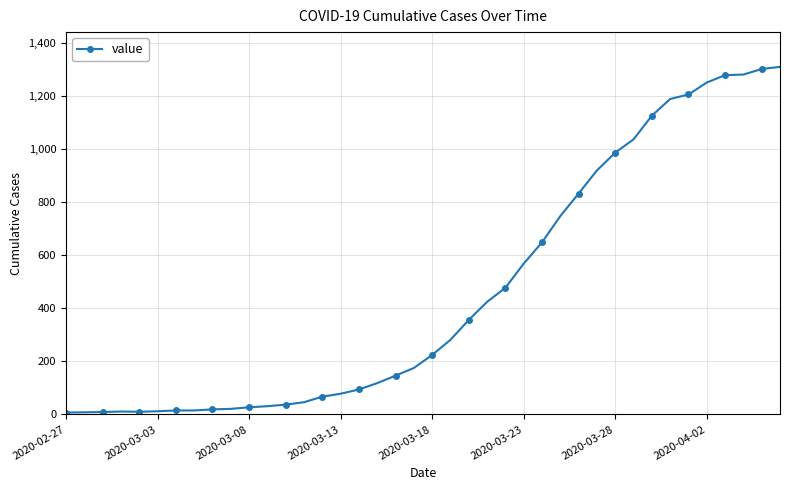

What is the maximum value shown in the chart?

1309